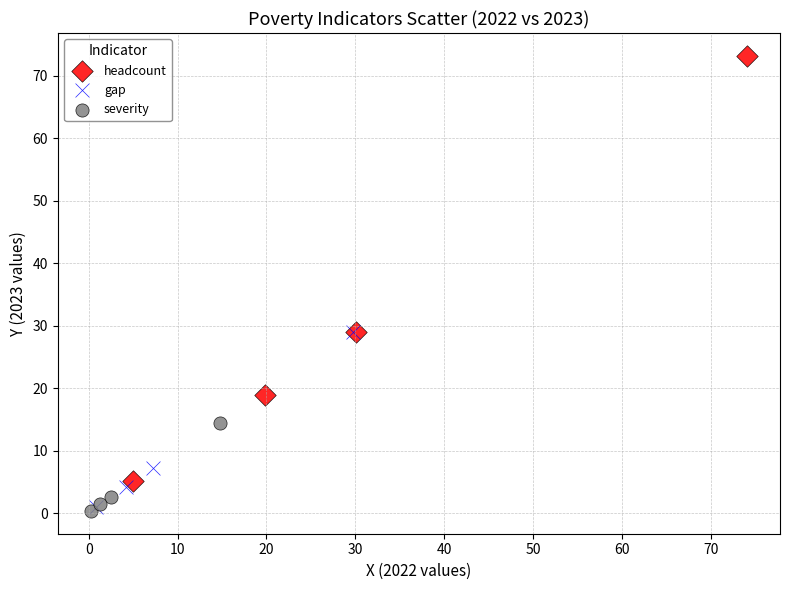

Which series has the widest spread of Y values?

headcount